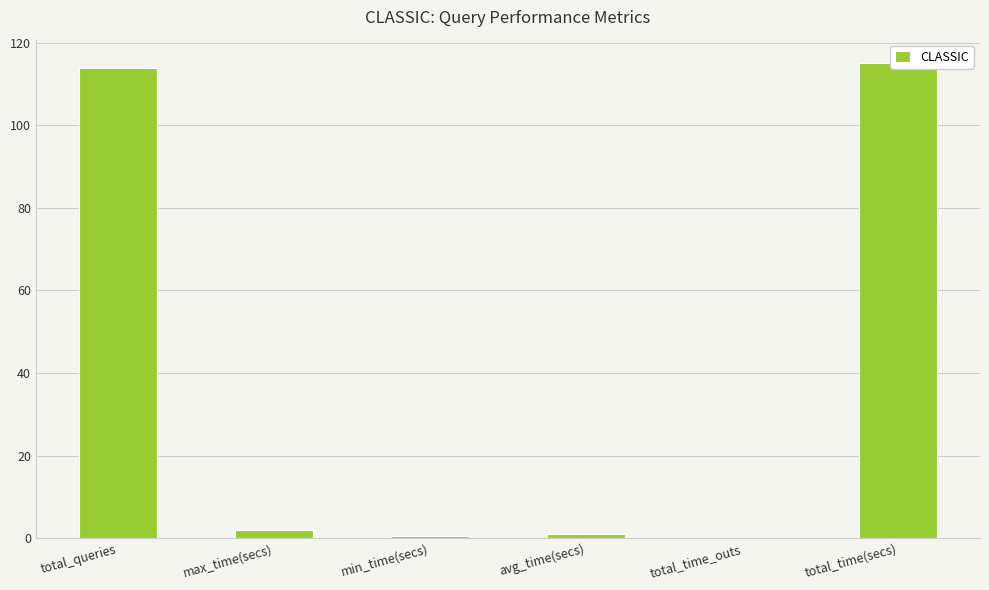

The value at max_time(secs) is 1.9. True or false?

True